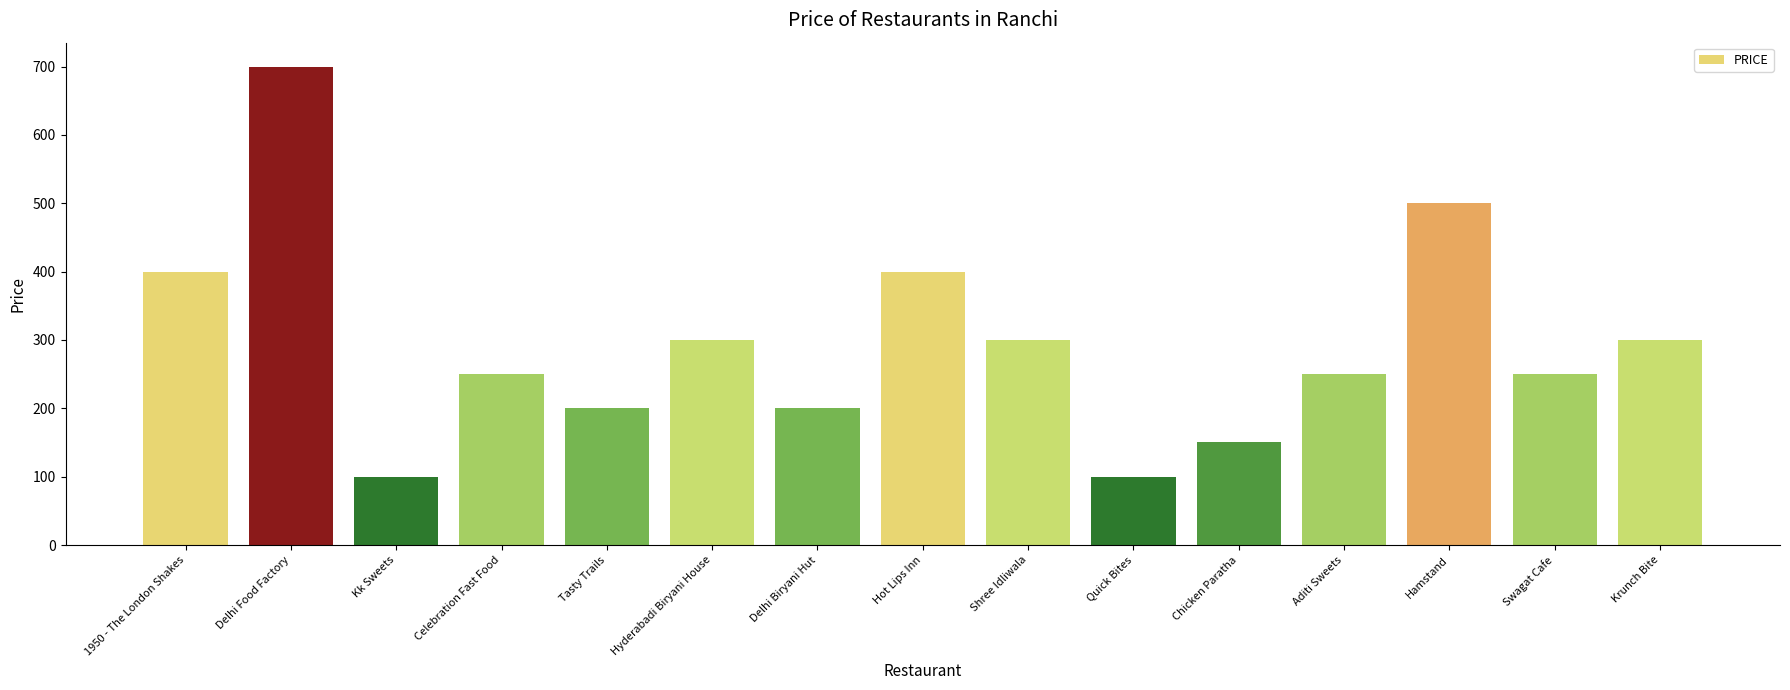

Reading left to right, what are all the values shown in this chart?

400	700	100	250	200	300	200	400	300	100	150	250	500	250	300